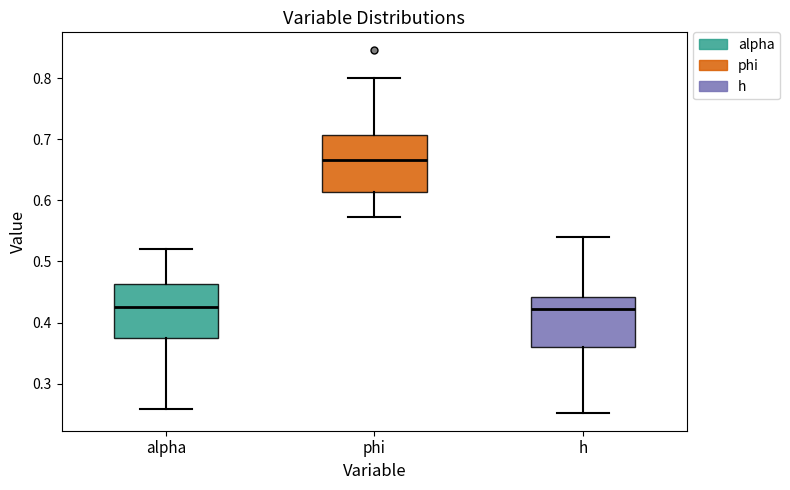

Reading left to right, read every box against the y-axis: the position of its median line, the range the box covers, and the ends of its whiskers. The values are not printed on the chart, so give them approximately, as read against the axis.

alpha: median 0.43, box 0.37 to 0.46, whiskers 0.26 to 0.52
phi: median 0.67, box 0.61 to 0.71, whiskers 0.57 to 0.80
h: median 0.42, box 0.36 to 0.44, whiskers 0.25 to 0.54